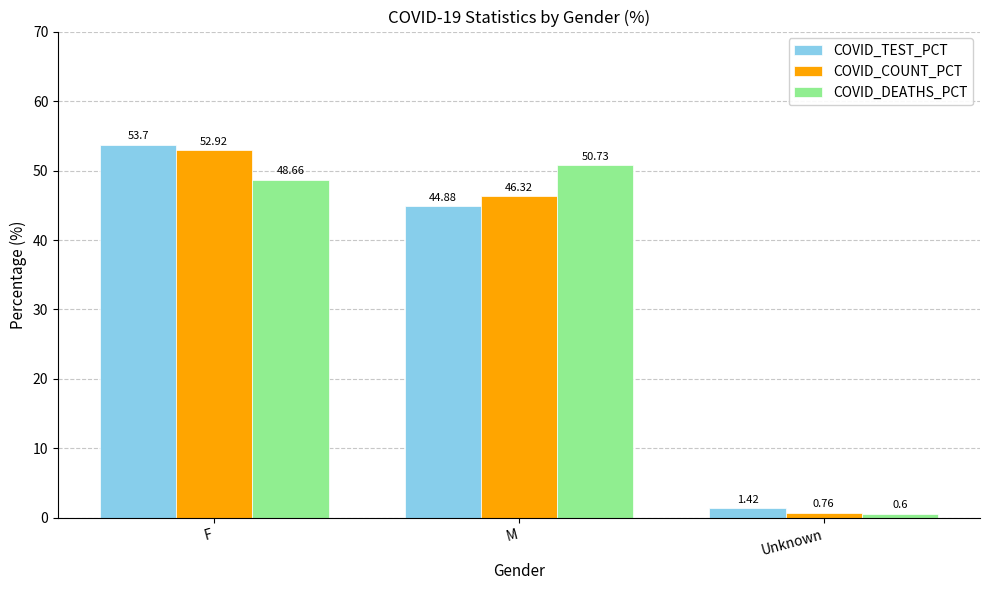

What is the difference between the highest and lowest values at F?

5.0